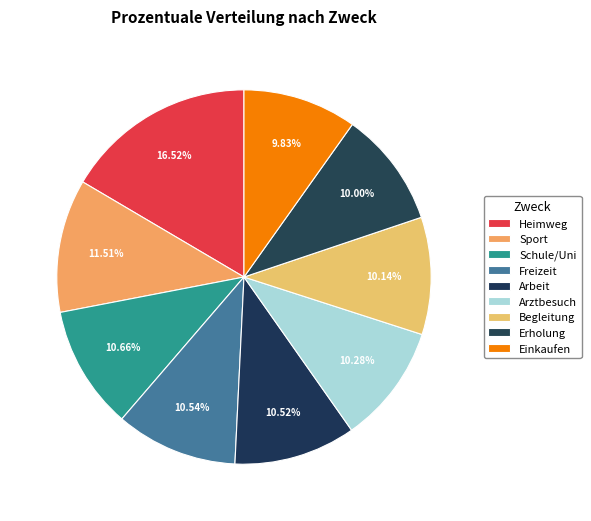

Count the number of slices in the pie.

9